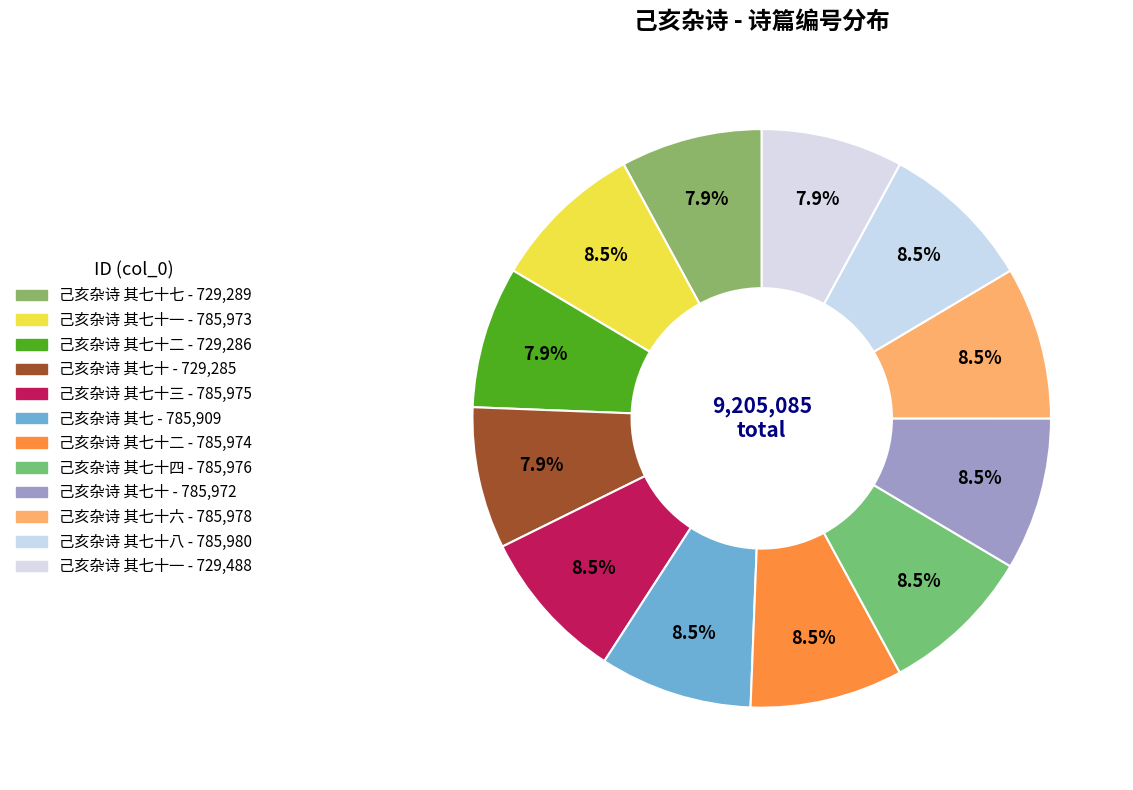

Count the number of slices in the pie.

12